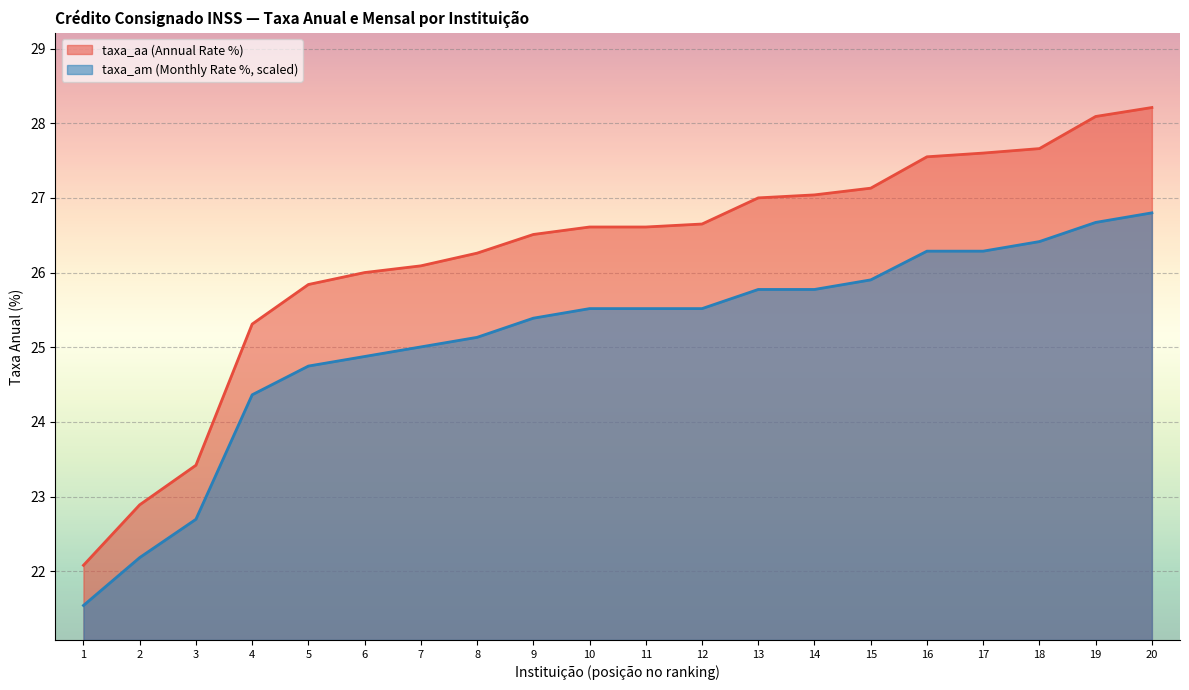

True or false: taxa_aa and taxa_am intersect in this chart.

False